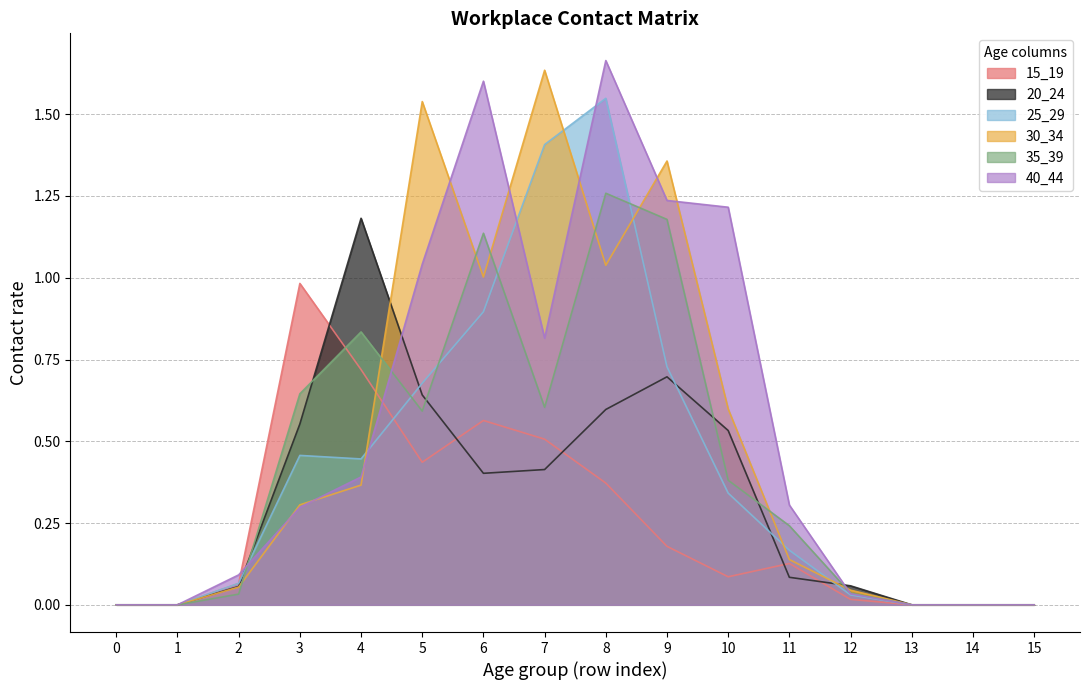

How many positive values does the 35_39 series have?

11